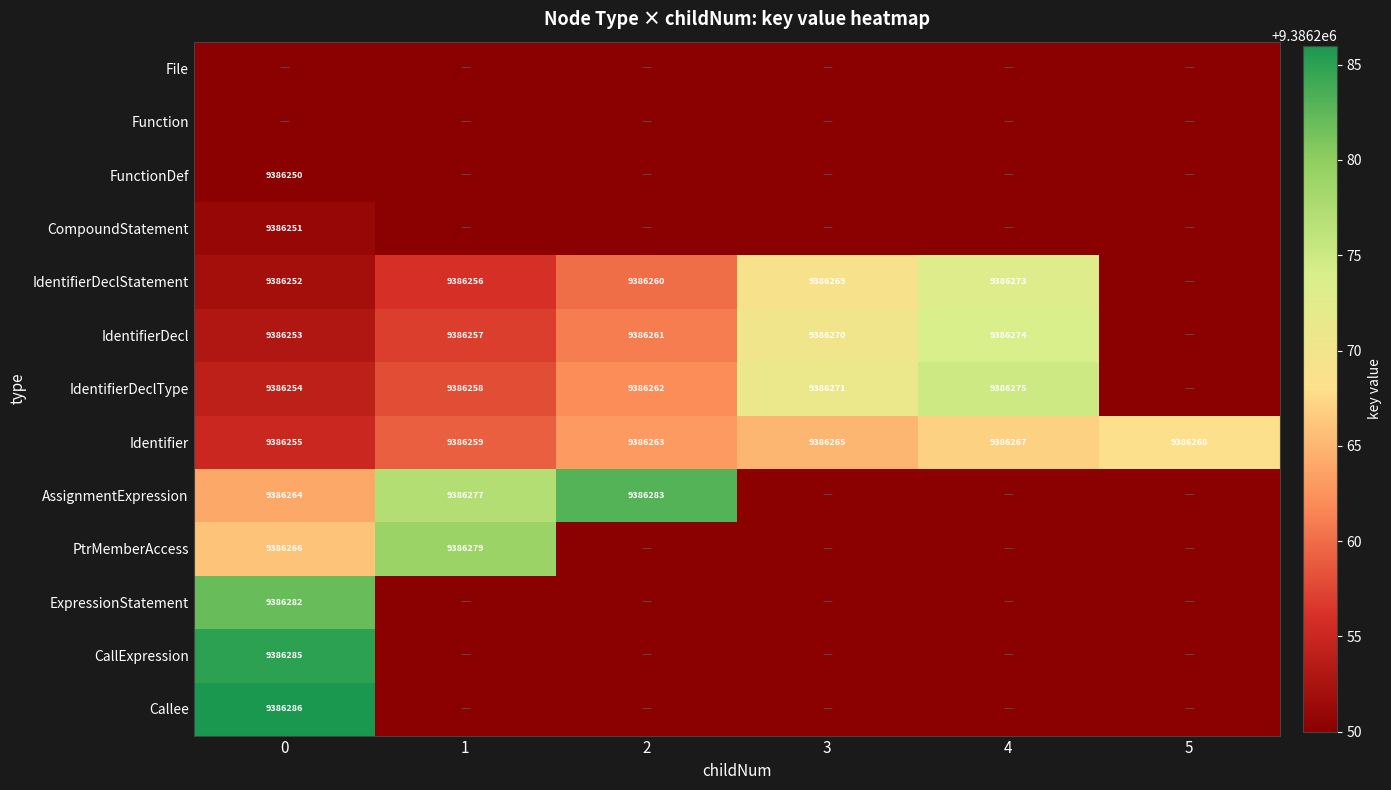

Is the value of ExpressionStatement at 0 greater than the value of AssignmentExpression at 0?

Yes